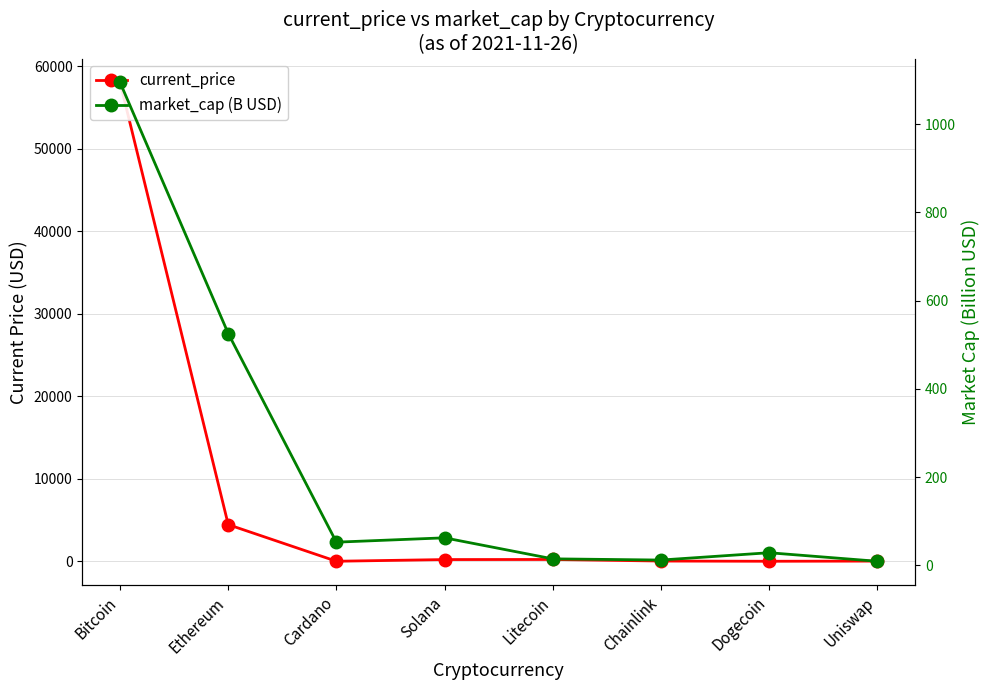

Count the number of categories in the chart.

8